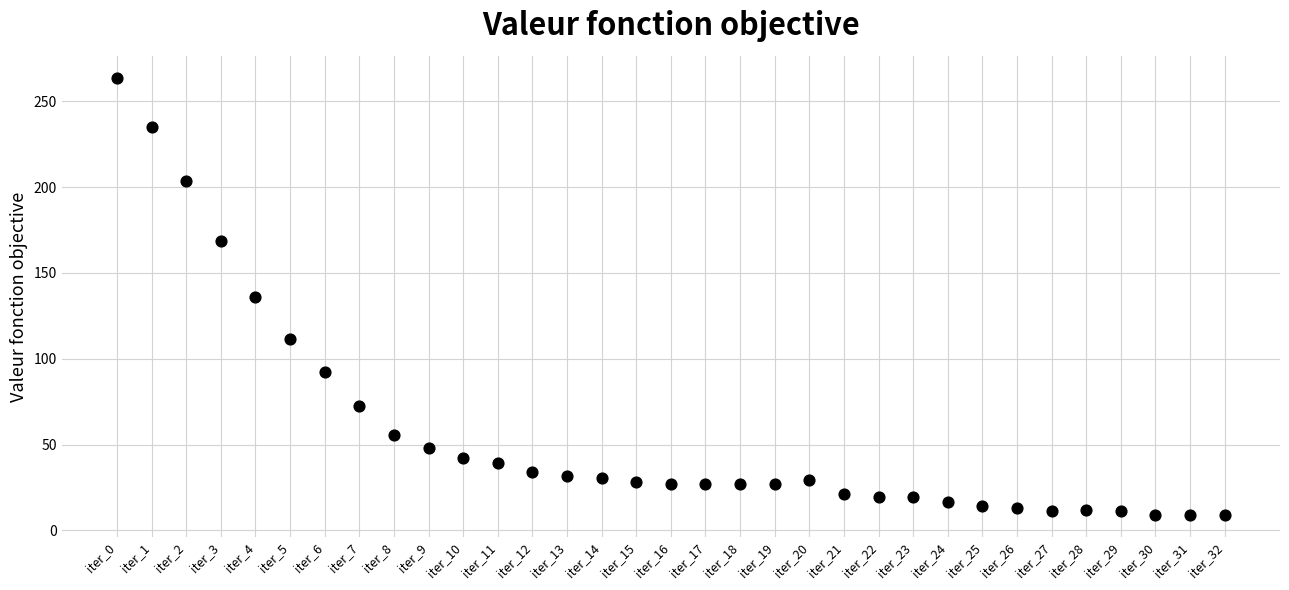

What is the range of Y values (max minus min)?

254.8